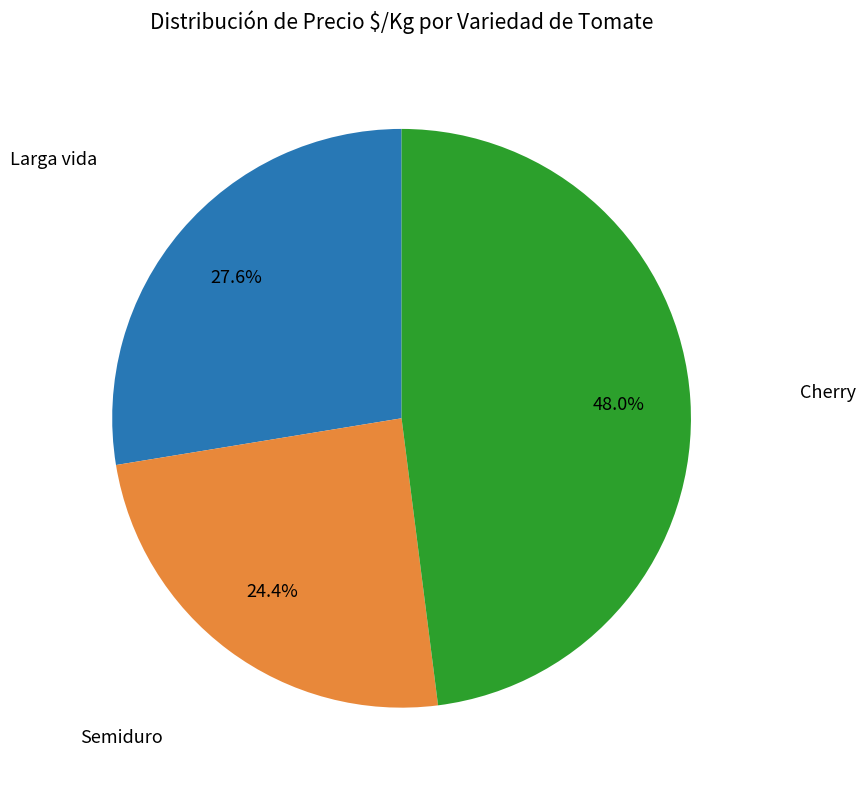

Is there a majority slice in this chart?

No